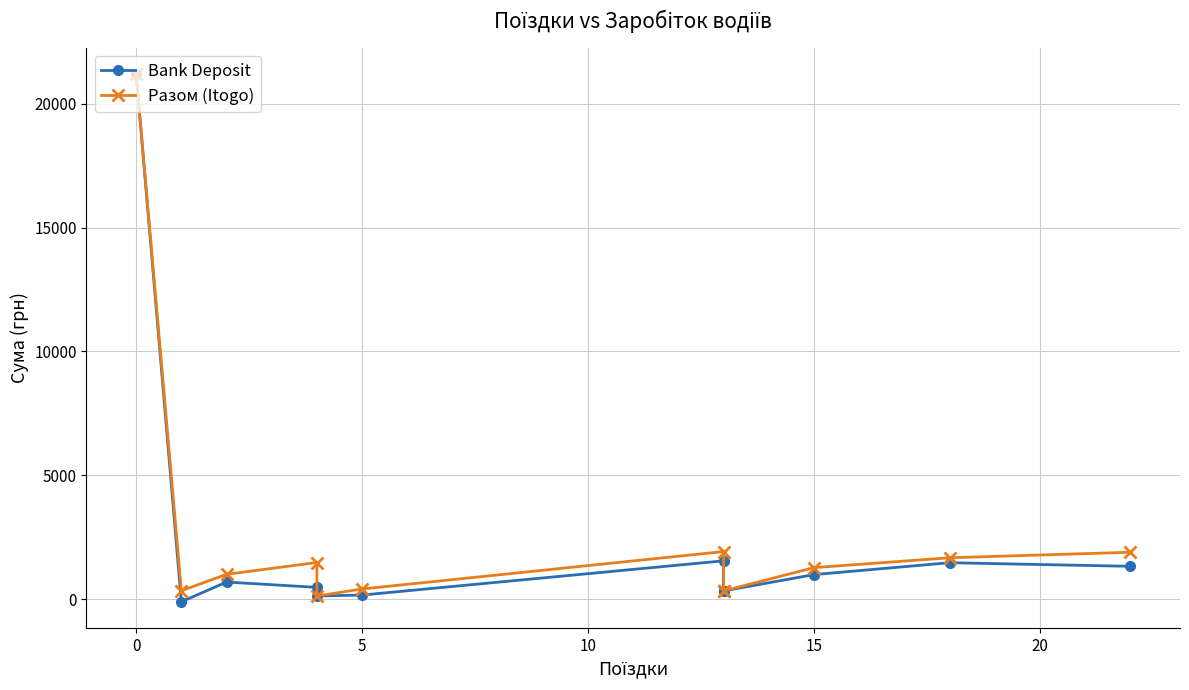

At how many categories does at least one series exceed 14215?

1